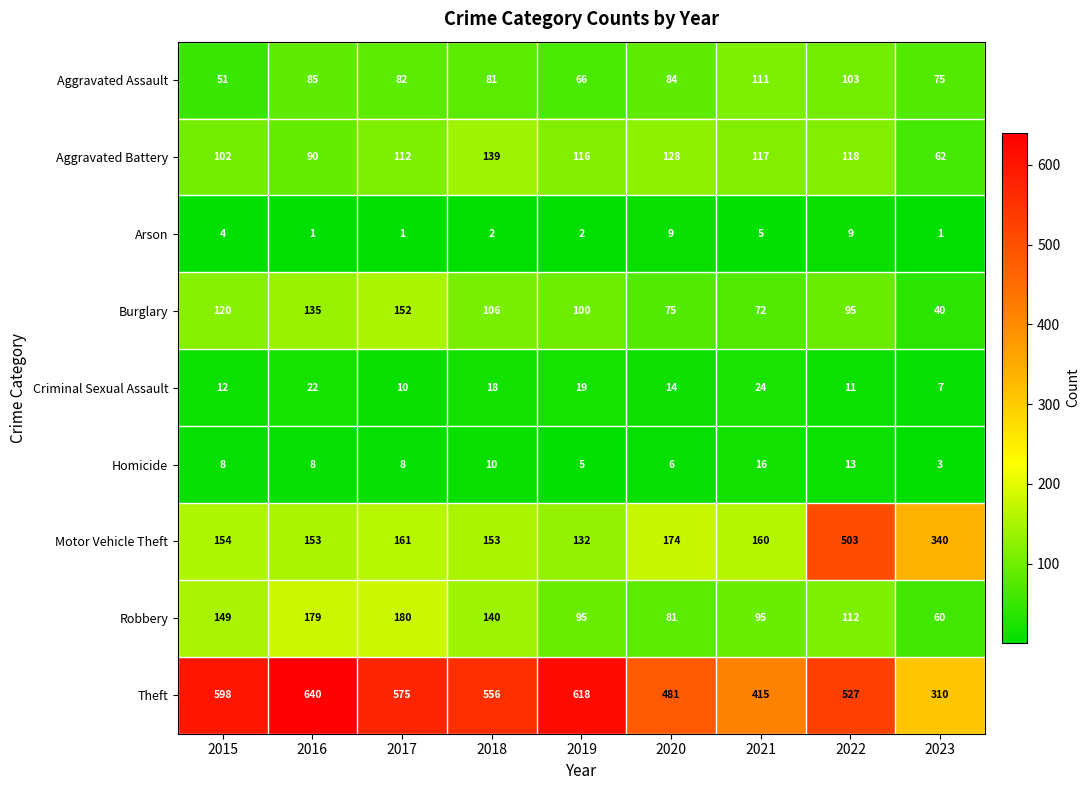

At which label does Theft first exceed 556?

2015